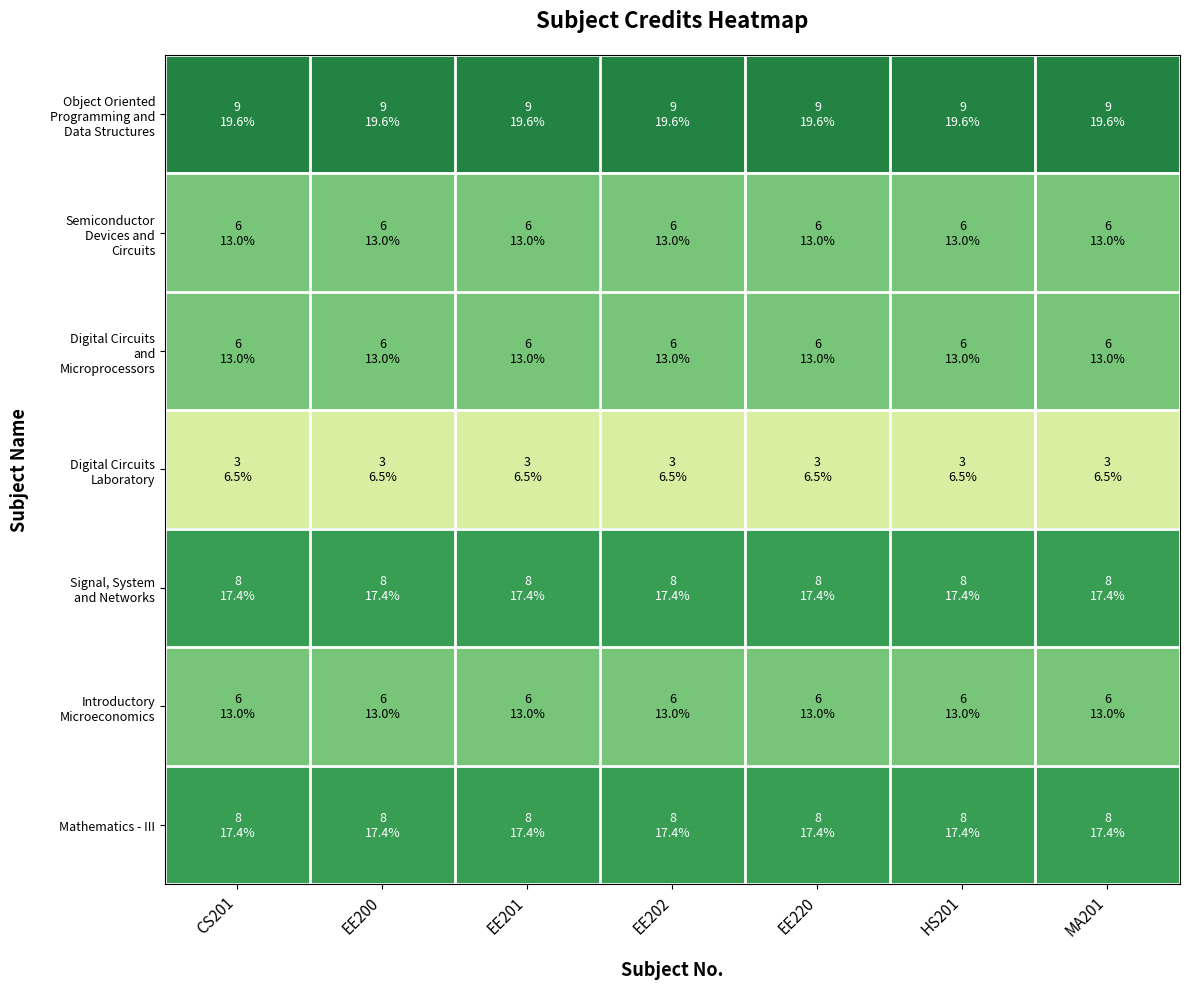

What is the smallest value displayed?

3